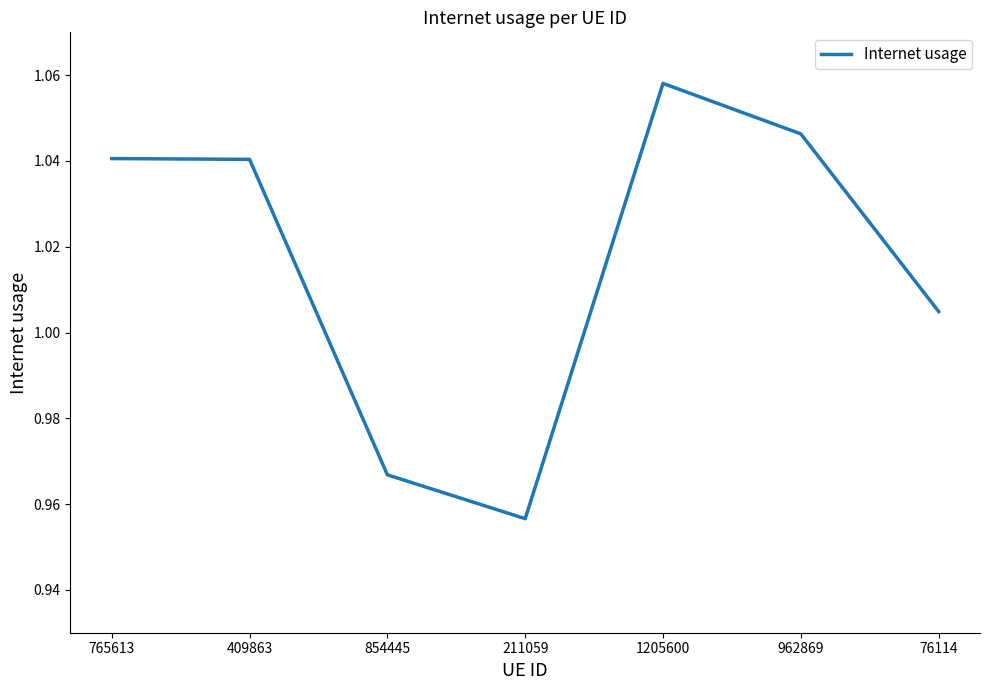

Is this an area chart (filled region under the line)?

No